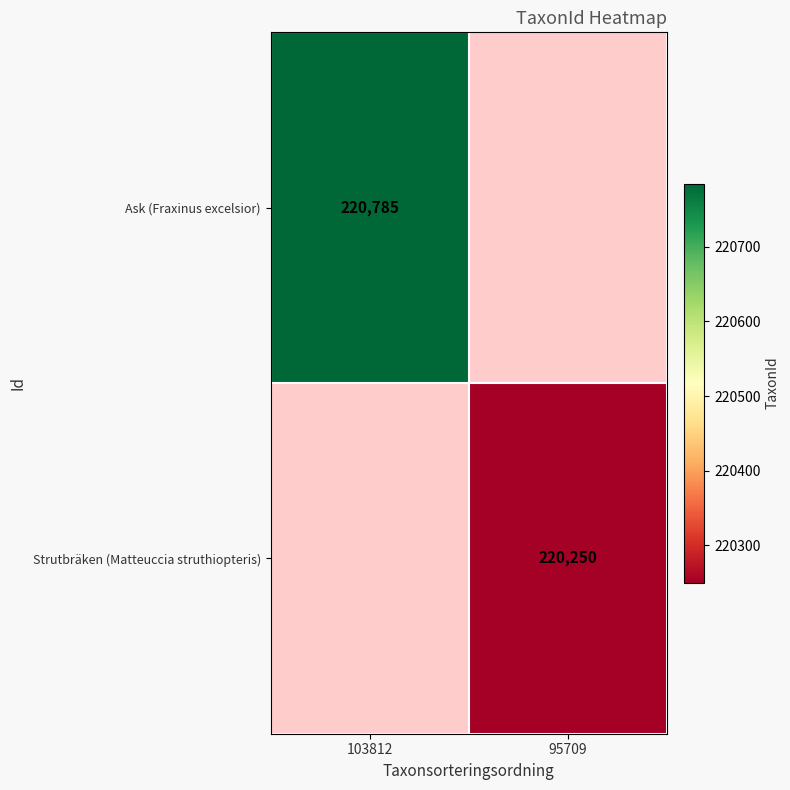

True or false: Ask (Fraxinus excelsior) has a value of 220785 at 103812.

True